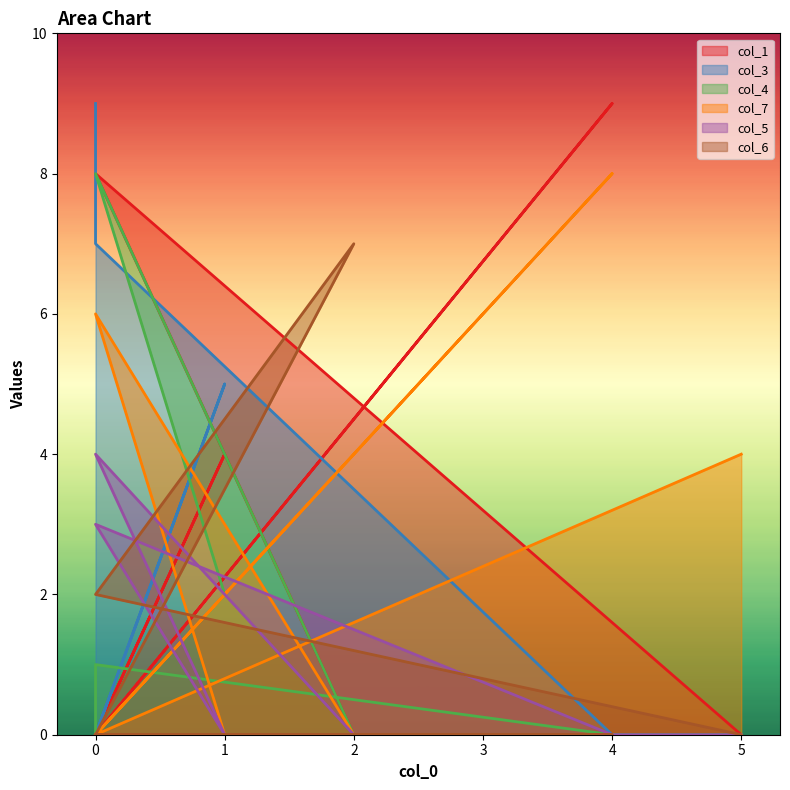

Where is col_4 nearest to the value 4?

1